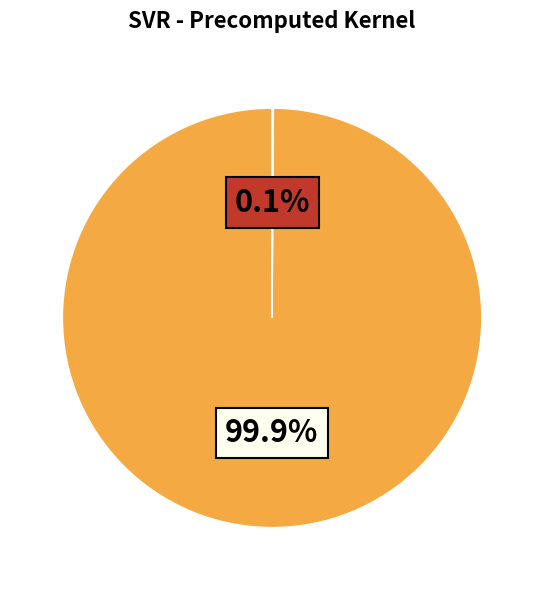

Is there a majority slice in this chart?

Yes